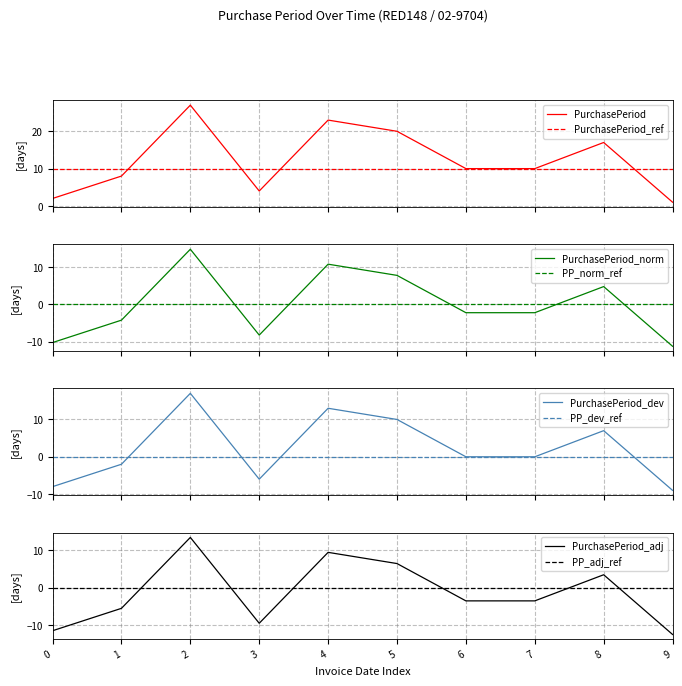

How many data points does each series have?

10